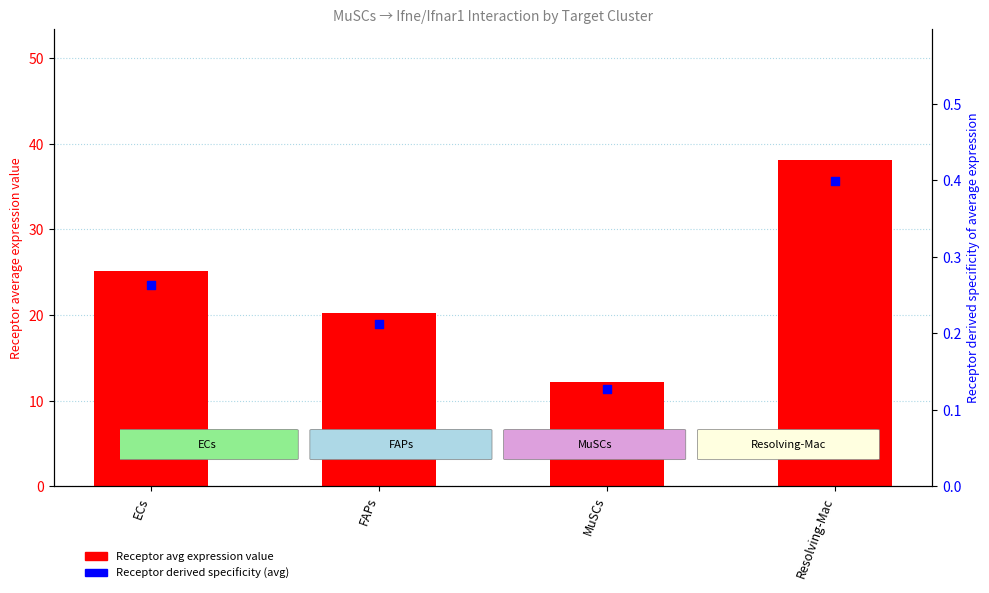

What are all the series names shown in the legend?

Receptor avg expression, Receptor derived specificity (avg)